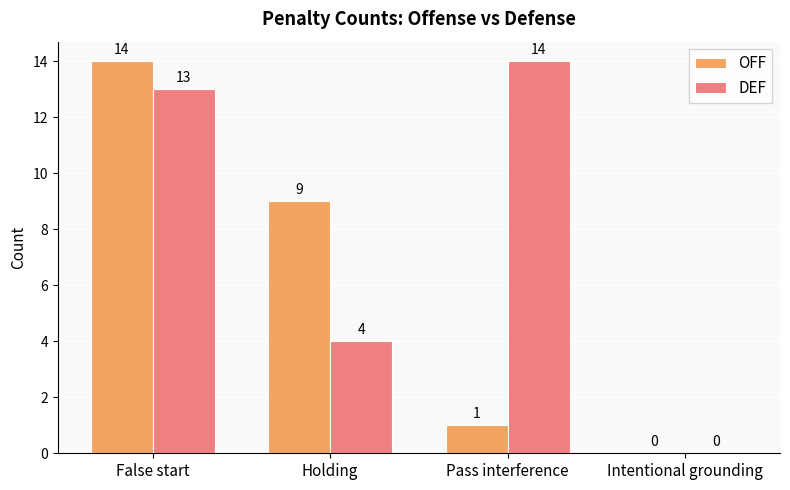

What is the maximum value shown in the chart?

14